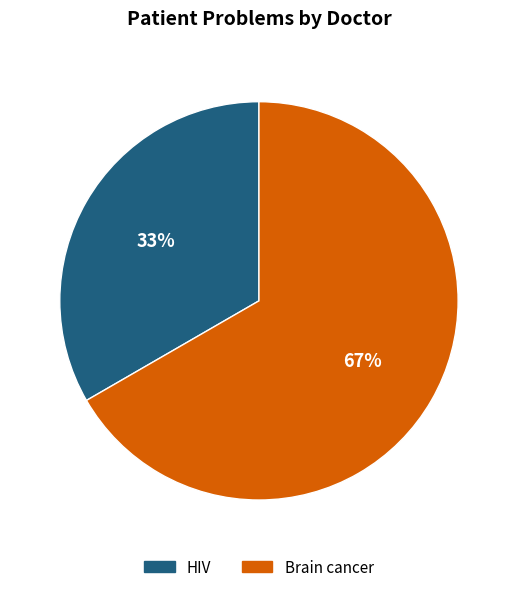

To the nearest percent, what is the combined percentage of Brain cancer and HIV?

100%